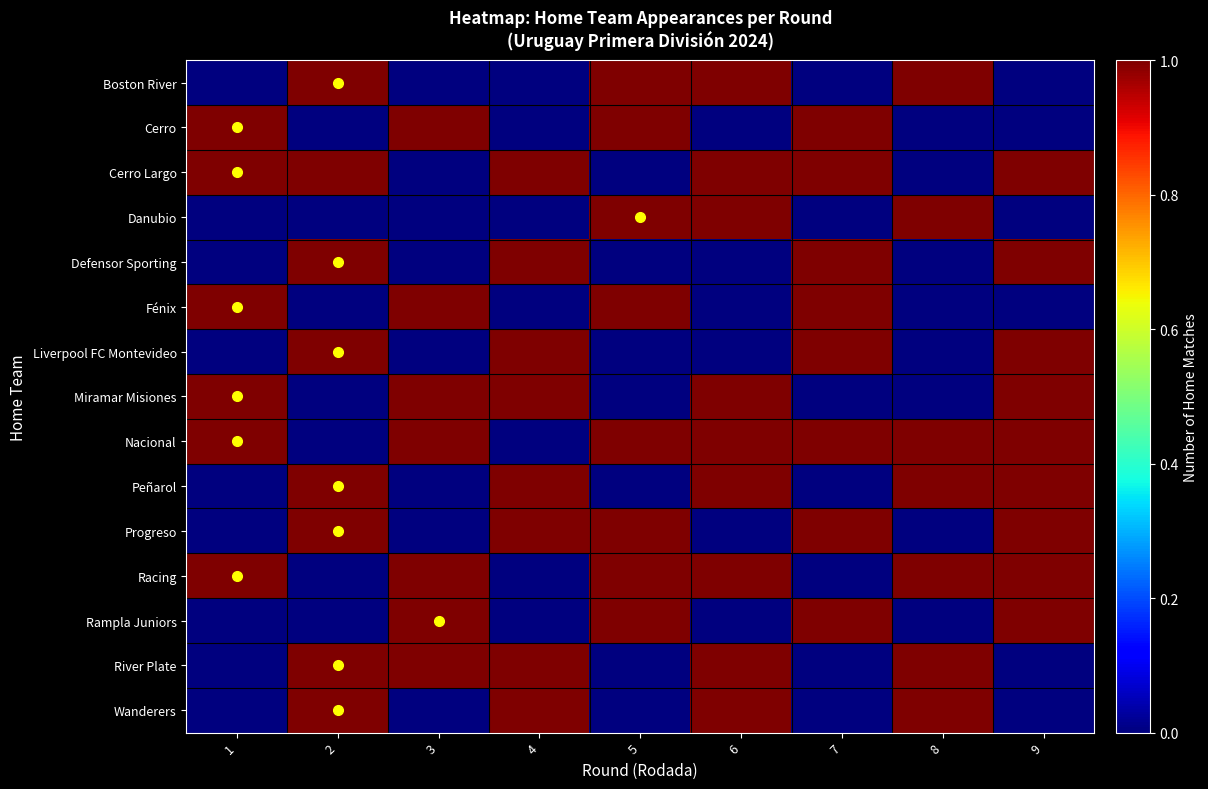

Which series has the widest spread of values?

Boston River